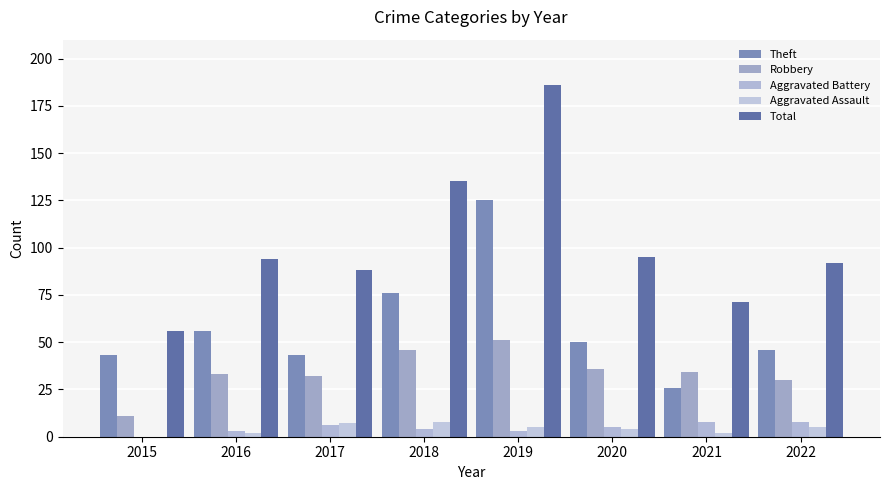

Are the bars horizontal?

No